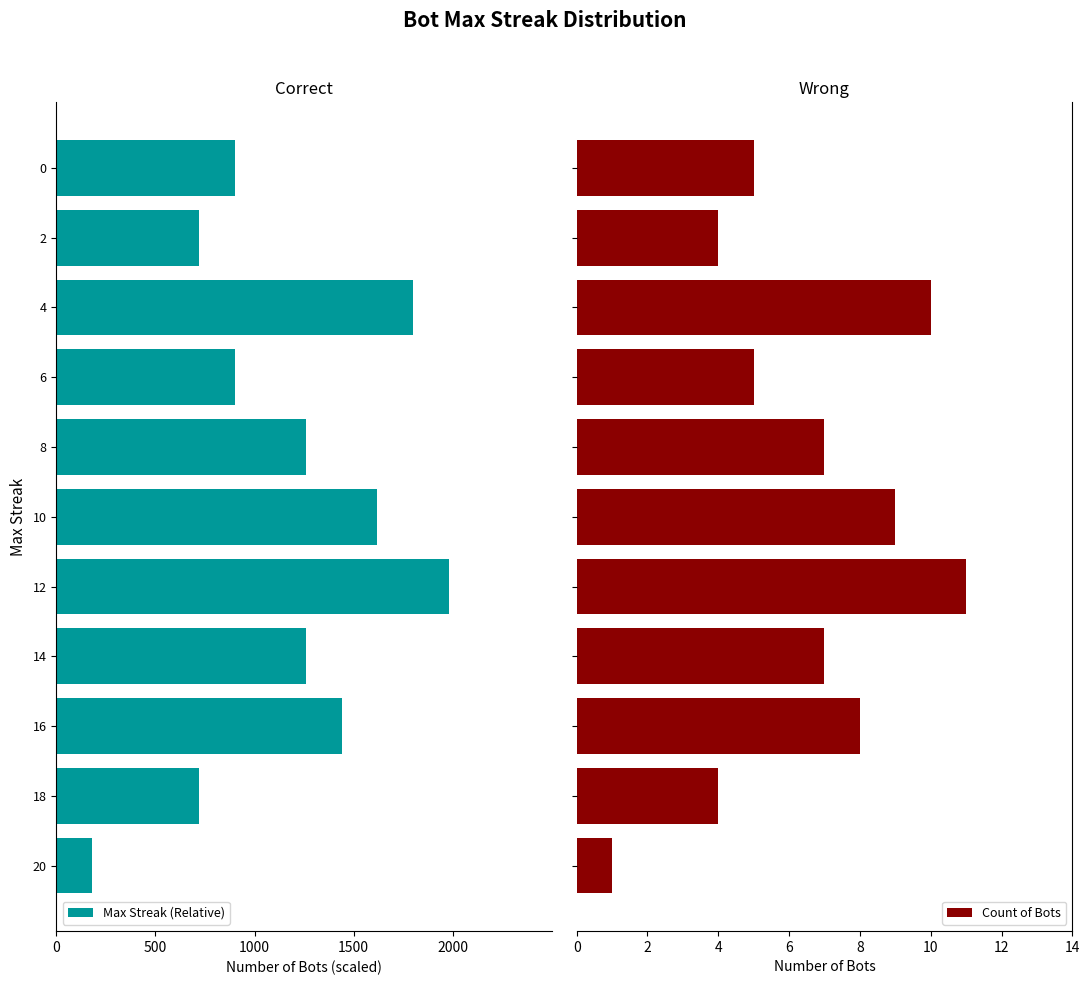

What is the maximum value for Count of Bots?

11